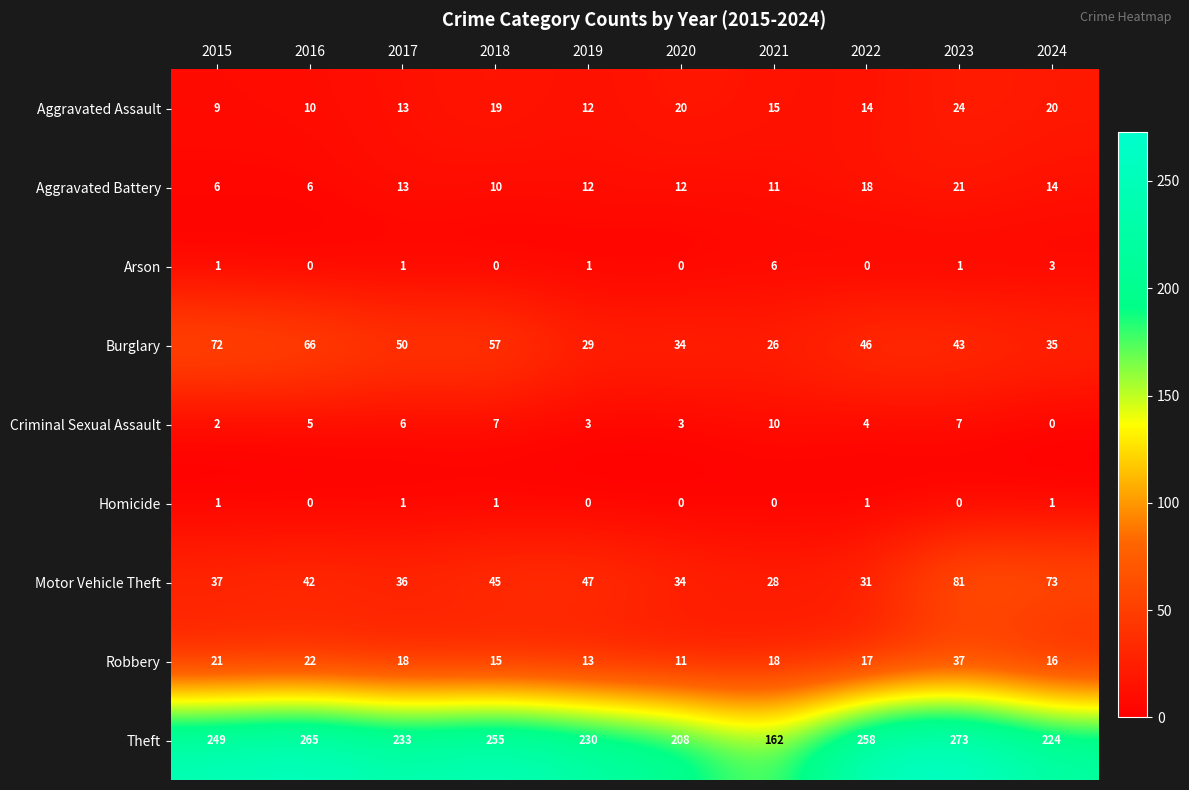

At which category is the sum across all series the highest?

2023